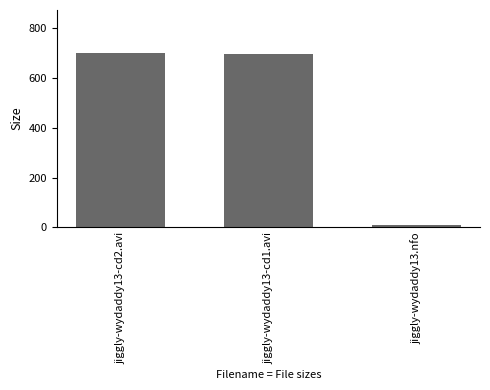

Which category has the lowest value across all series?

jiggly-wydaddy13.nfo